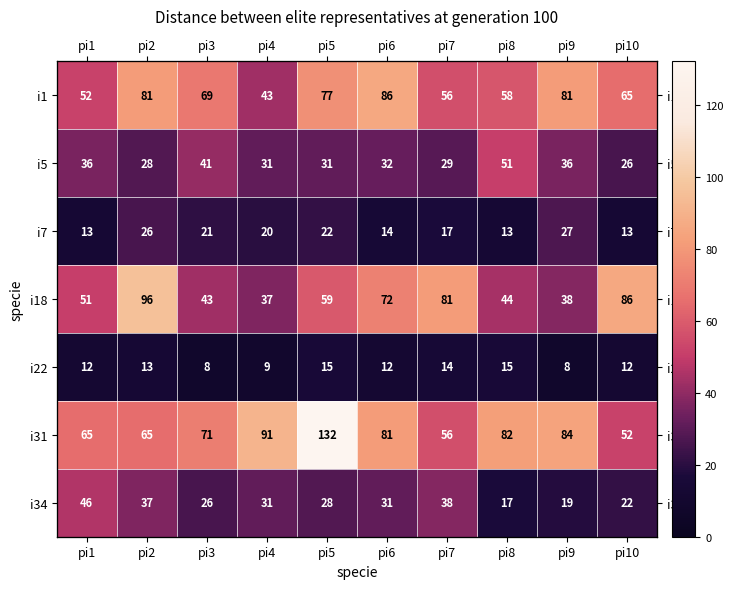

Between pi5 and pi6, which series saw the biggest shift?

i31